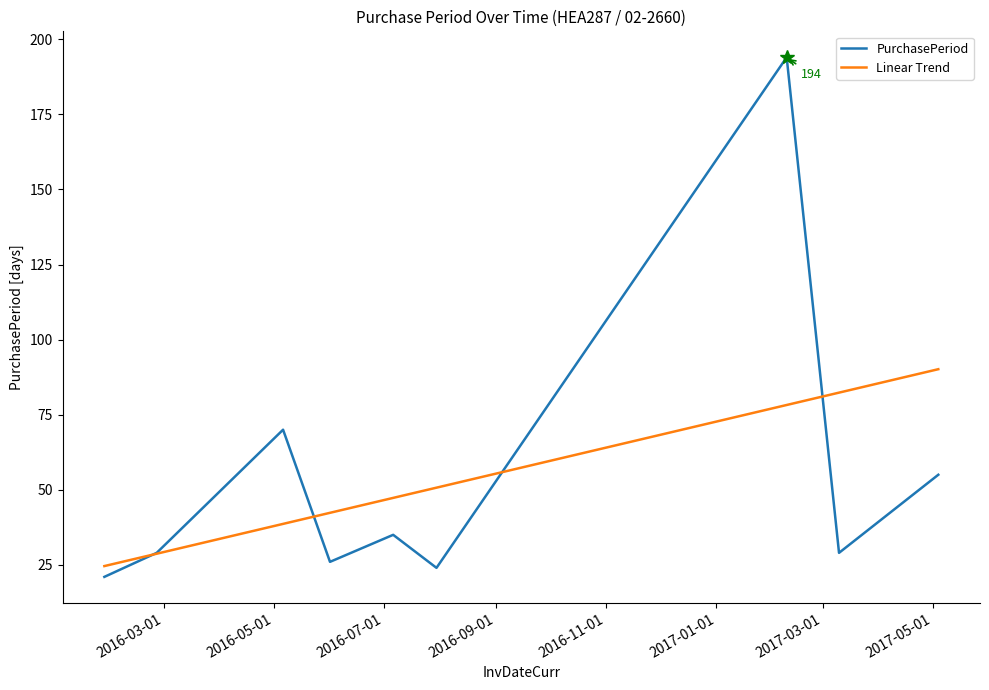

True or false: Linear Trend has more than 2 points higher than both neighbors.

False